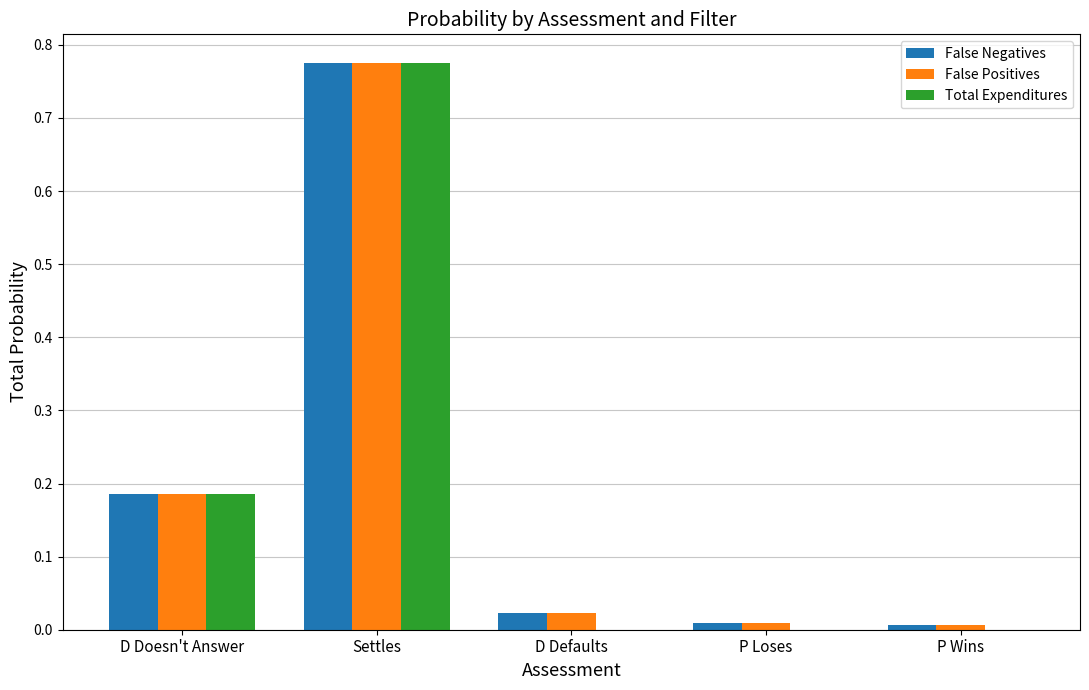

Which series changed the most between D Doesn't Answer and P Loses?

Total Expenditures